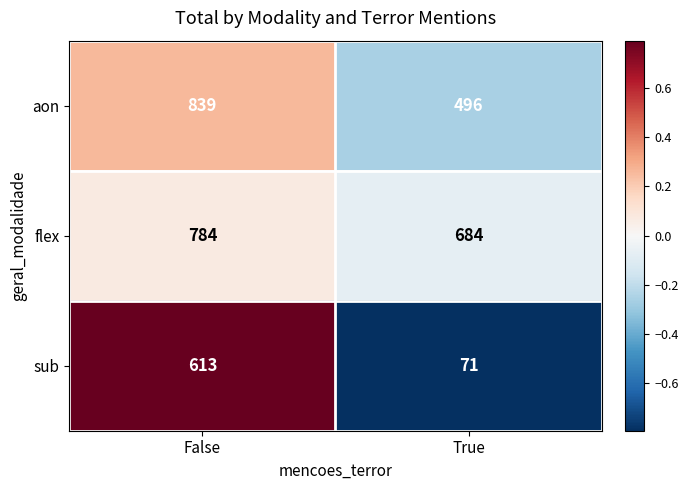

How many series are shown in this chart?

3